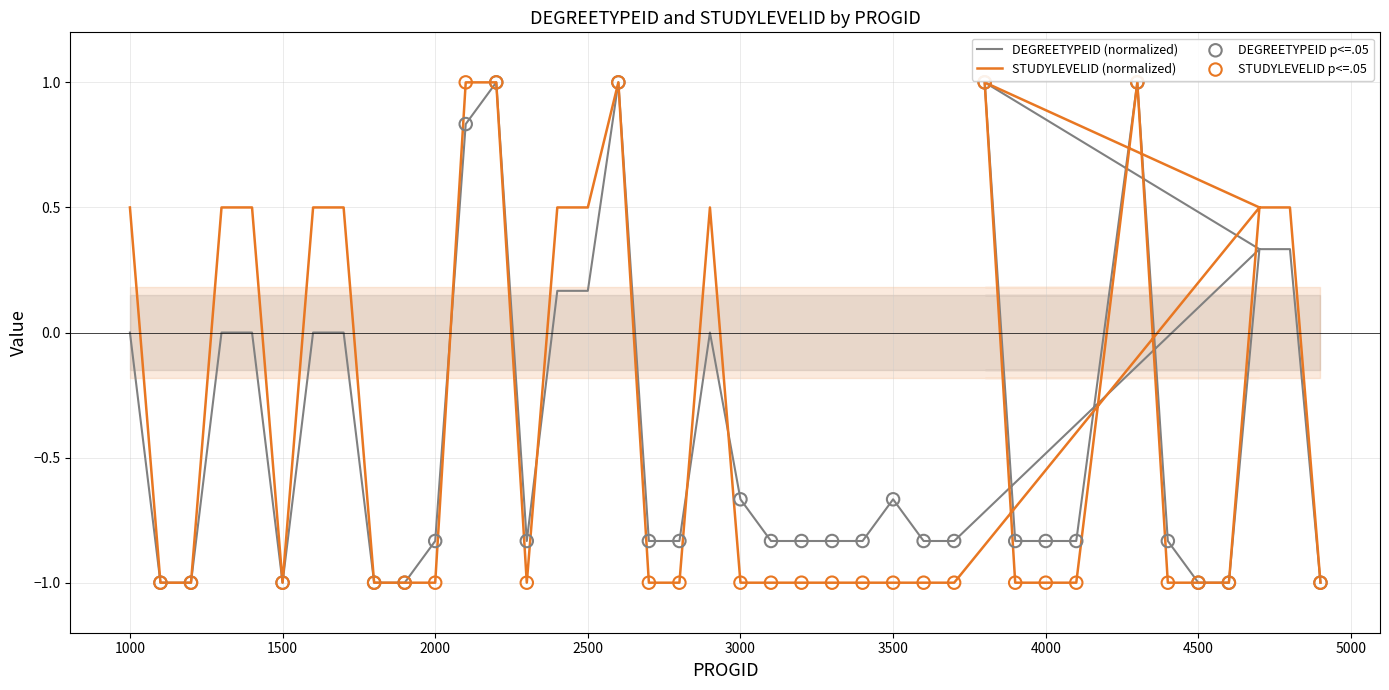

Is the value of DEGREETYPEID at 4600 greater than the value of STUDYLEVELID at 1900?

No